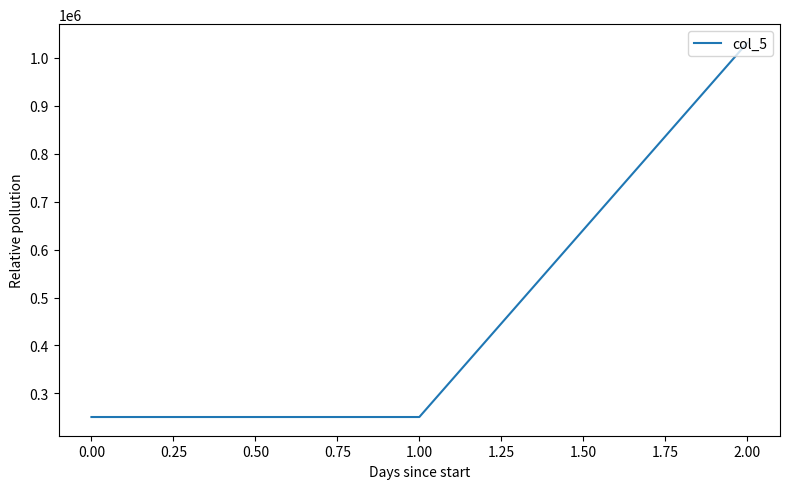

What is the difference between the maximum and second lowest values?

780364